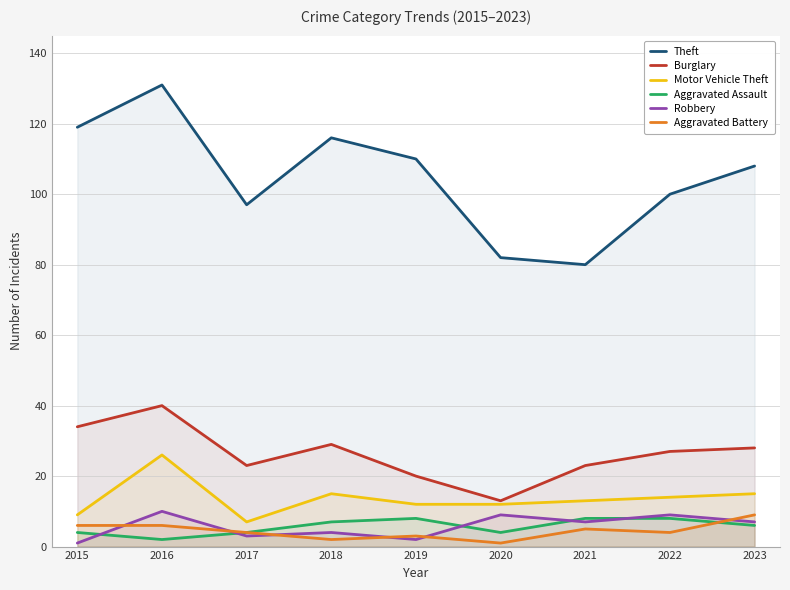

Is the value of Robbery at 2021 greater than the value of Motor Vehicle Theft at 2020?

No